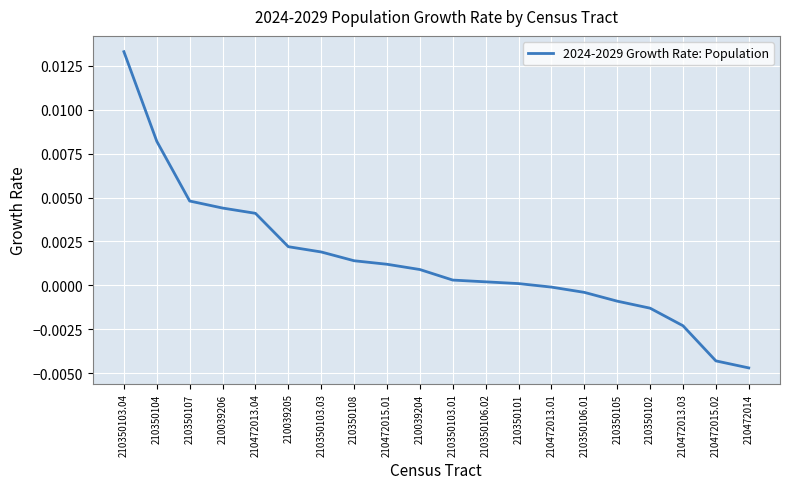

Is this an area chart (filled region under the line)?

No